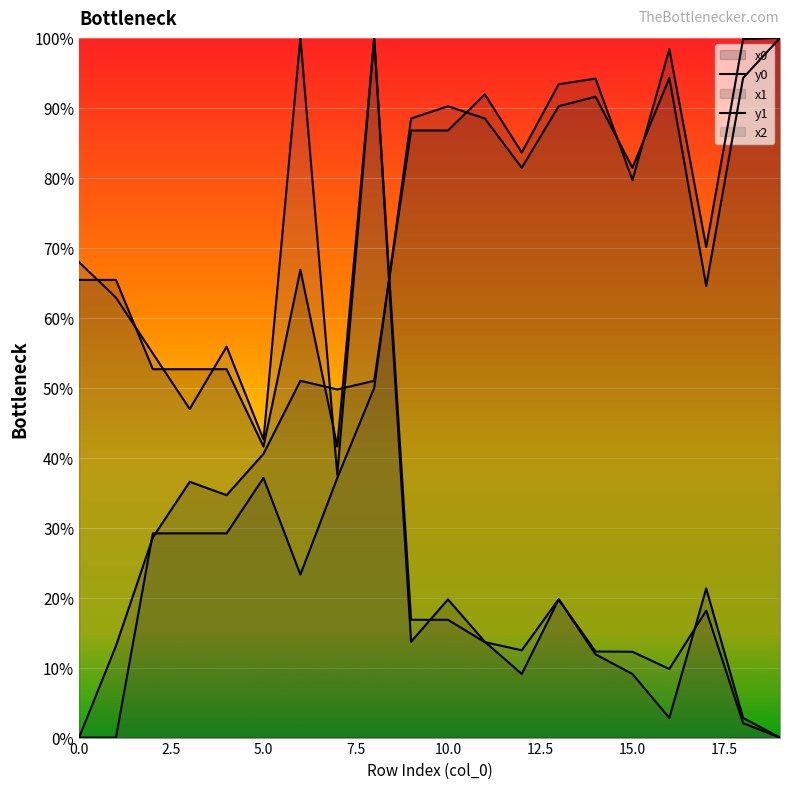

How many positive values does the x0 series have?

19